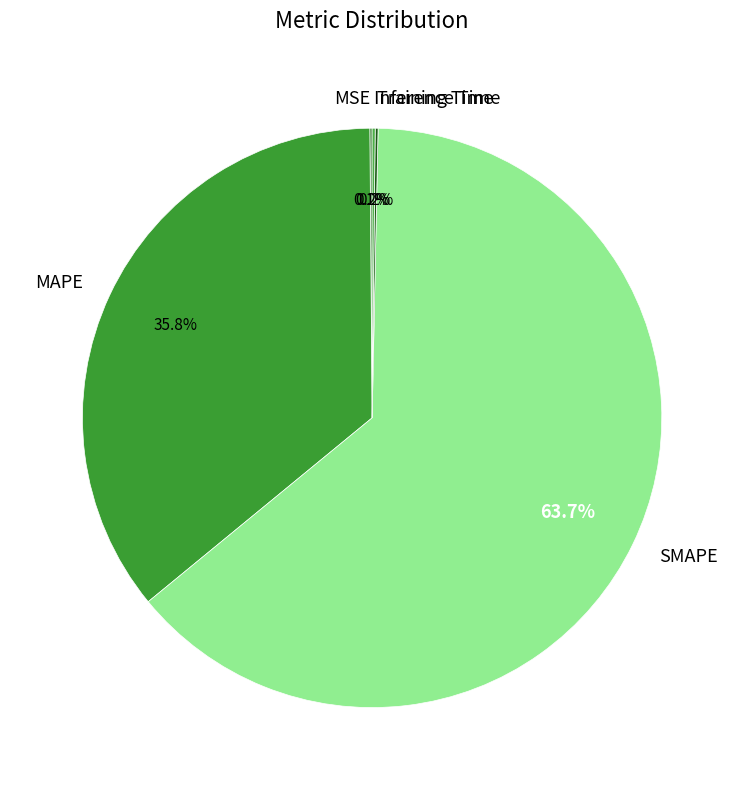

Which has a higher value, SMAPE or MAPE?

SMAPE